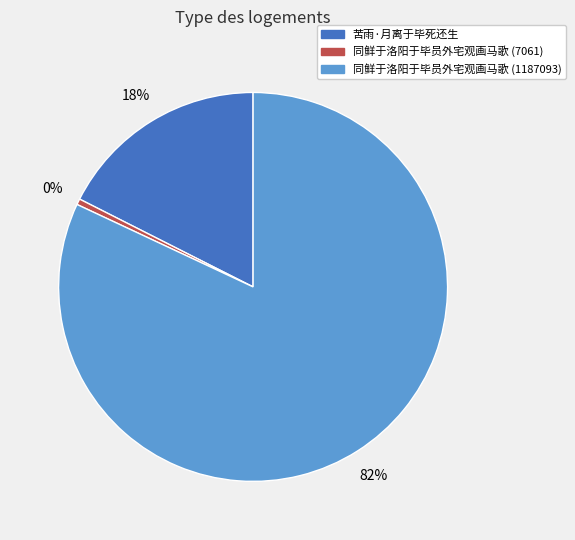

Combined, do 同鲜于洛阳于毕员外宅观画马歌 (7061) and 苦雨·月离于毕死还生 account for over 50%?

No